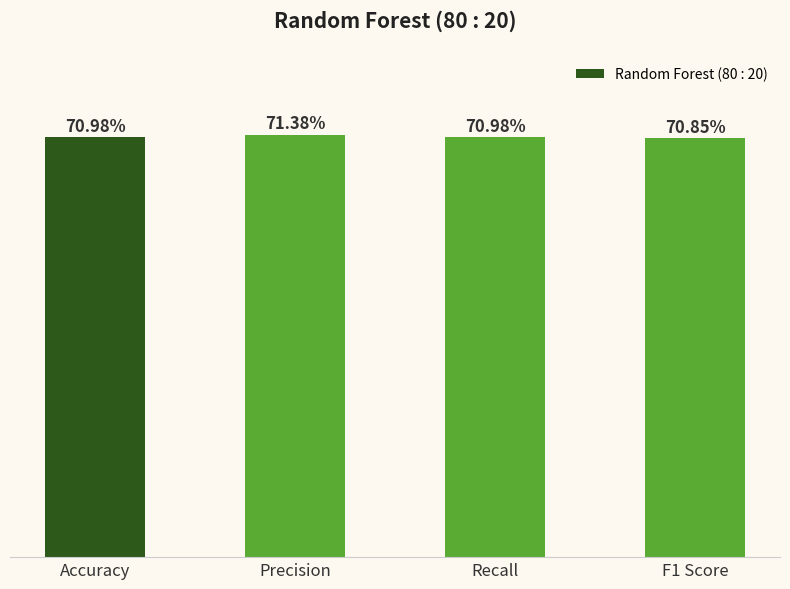

Between Precision and Accuracy, which is larger?

Precision